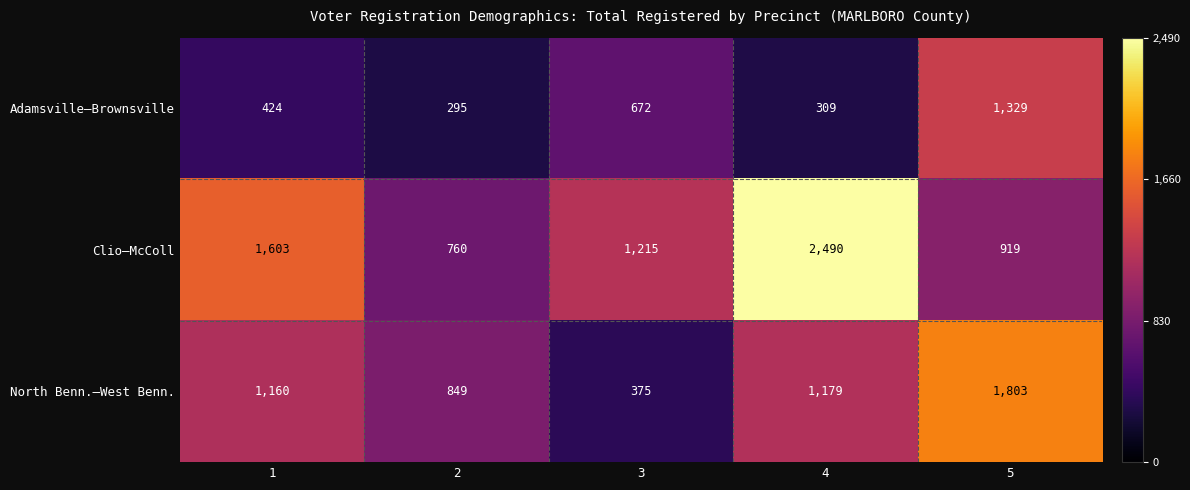

Which series has the widest spread of values?

Clio–McColl